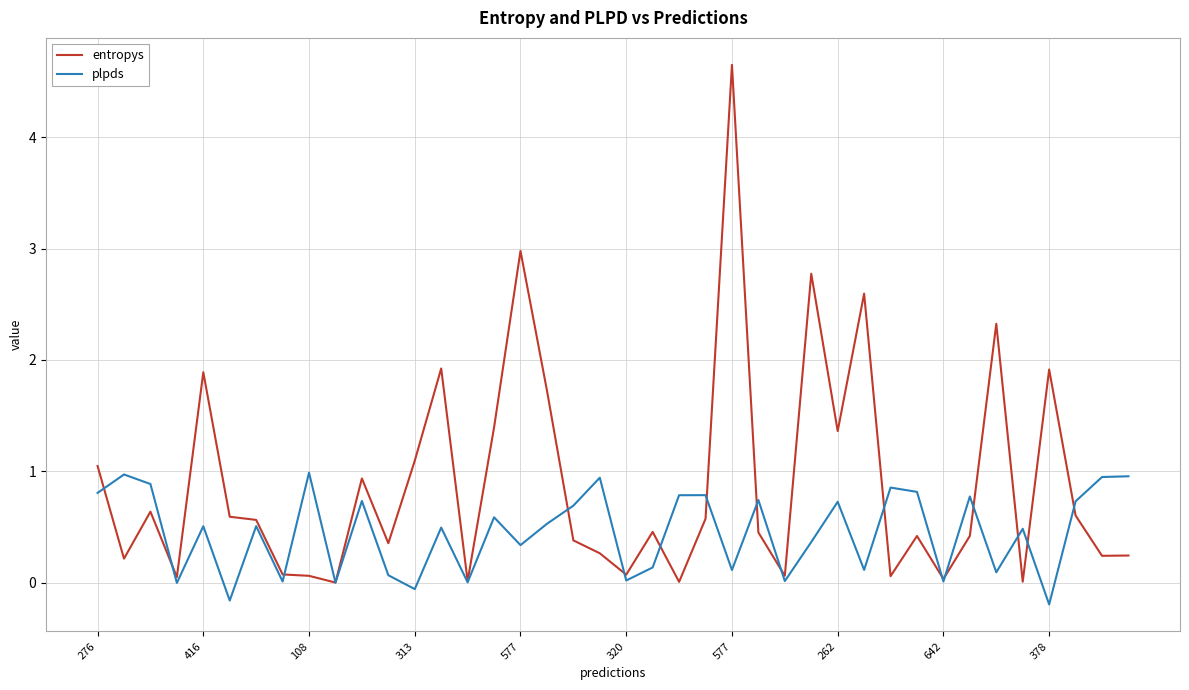

List the series in order of their overall mean, highest first.

entropys, plpds